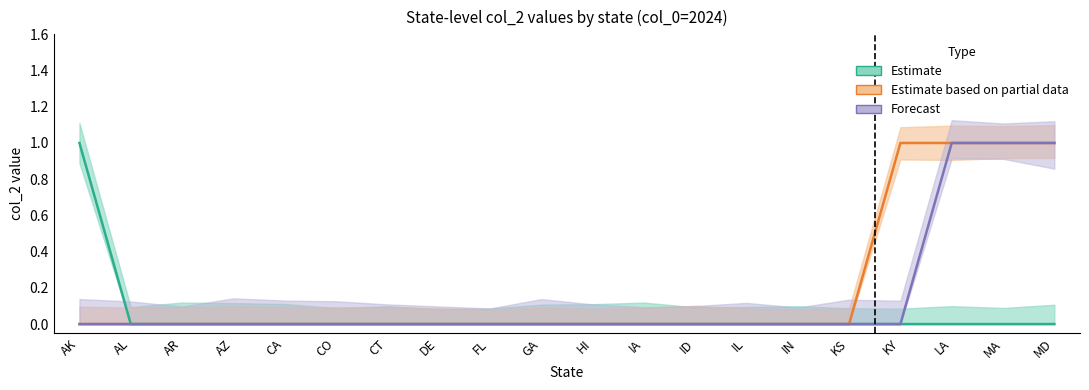

True or false: Estimate and Forecast intersect in this chart.

False